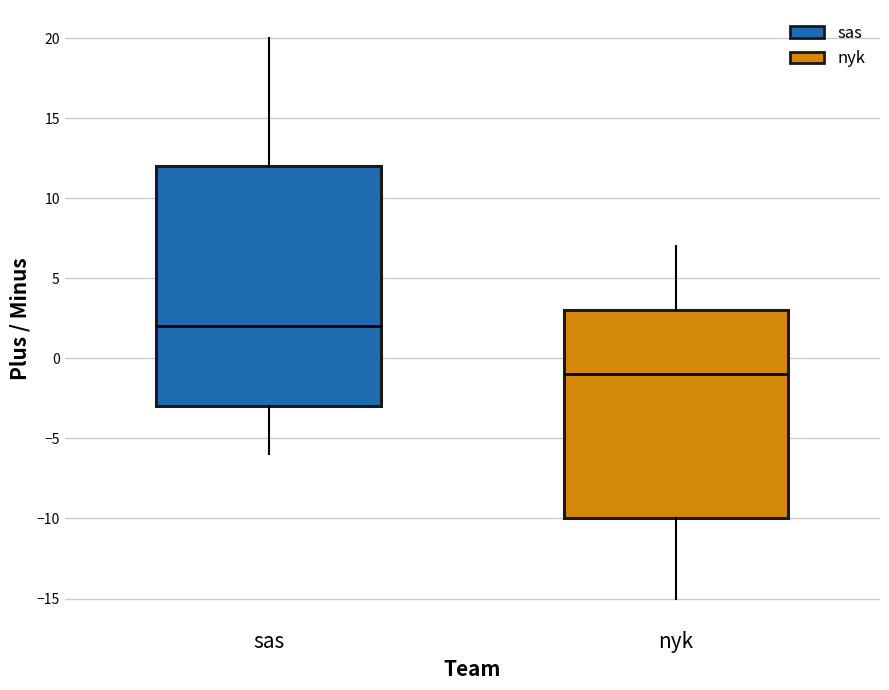

Reading left to right, read every box against the y-axis: the position of its median line, the range the box covers, and the ends of its whiskers. The values are not printed on the chart, so give them approximately, as read against the axis.

sas: median 2, box -3 to 12, whiskers -6 to 20
nyk: median -1, box -10 to 3, whiskers -15 to 7